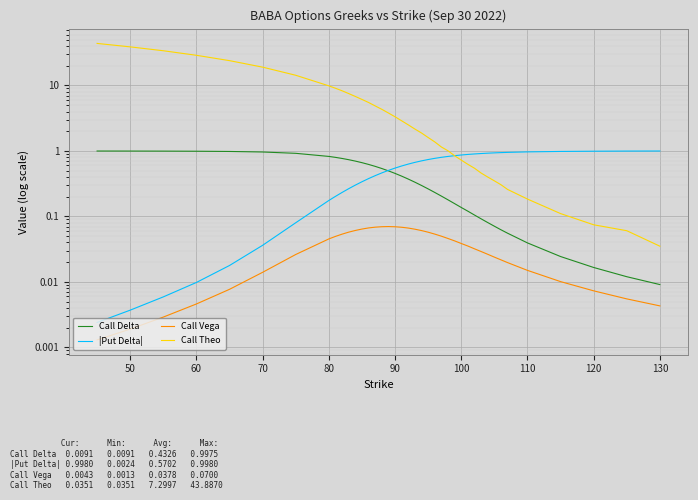

How many interior local peaks does the Call Vega series have?

1